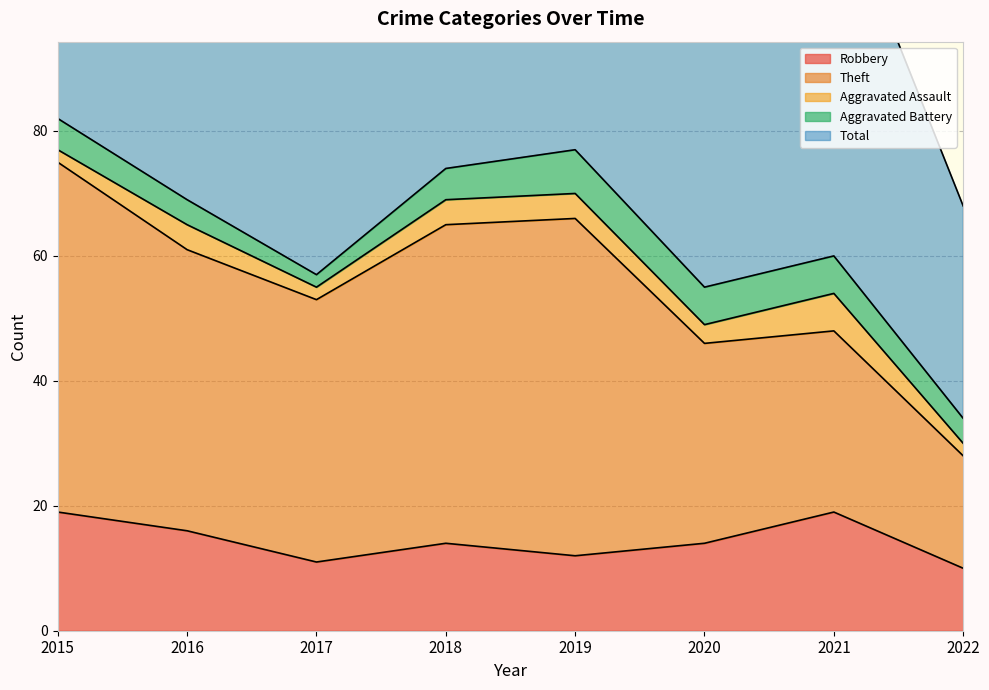

Reading left to right, transcribe all the data shown in this chart.

Robbery: 2015=19	2016=16	2017=11	2018=14	2019=12	2020=14	2021=19	2022=10
Theft: 2015=56	2016=45	2017=42	2018=51	2019=54	2020=32	2021=29	2022=18
Aggravated Assault: 2015=2	2016=4	2017=2	2018=4	2019=4	2020=3	2021=6	2022=2
Aggravated Battery: 2015=5	2016=4	2017=2	2018=5	2019=7	2020=6	2021=6	2022=4
Total: 2015=82	2016=70	2017=59	2018=74	2019=77	2020=56	2021=60	2022=34